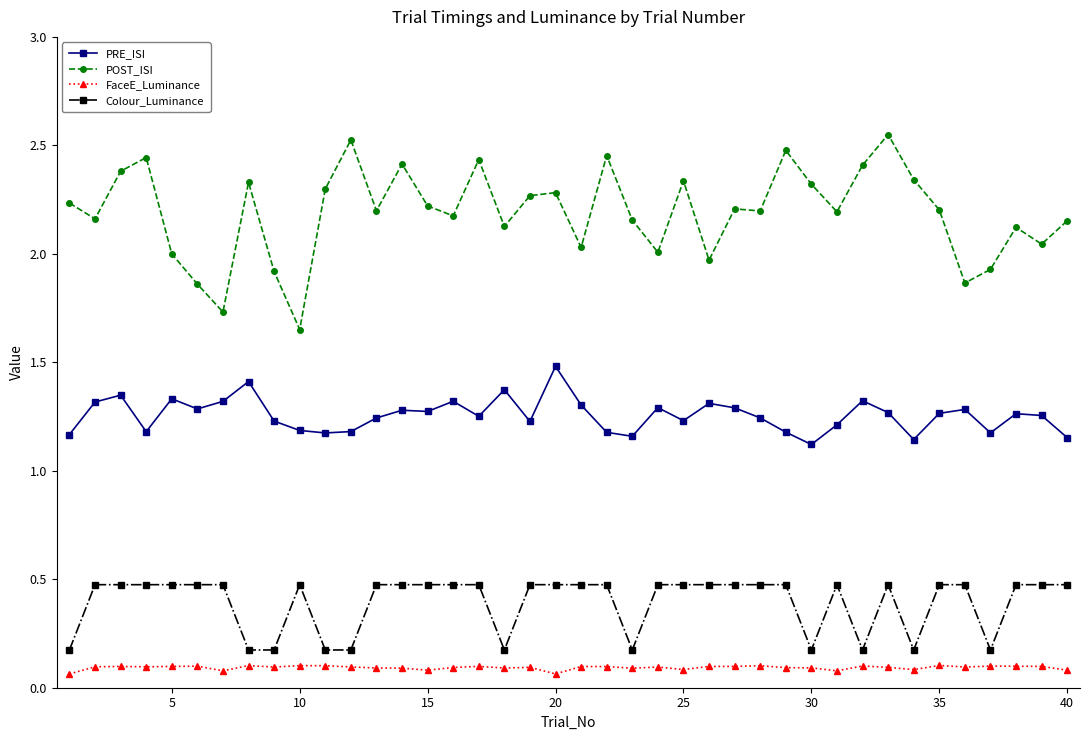

List the series in order of their peak value, lowest first.

FaceE_Luminance, Colour_Luminance, PRE_ISI, POST_ISI